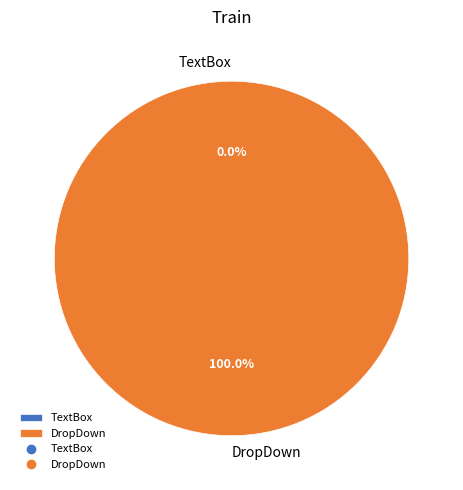

Does TextBox represent more than half of the total?

No